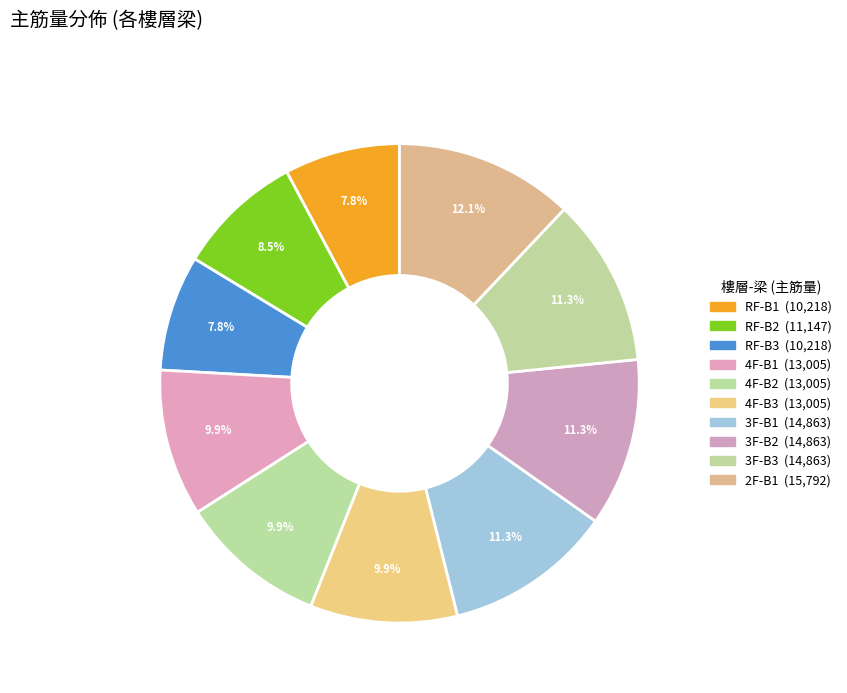

Which slice is the largest?

2F-B1